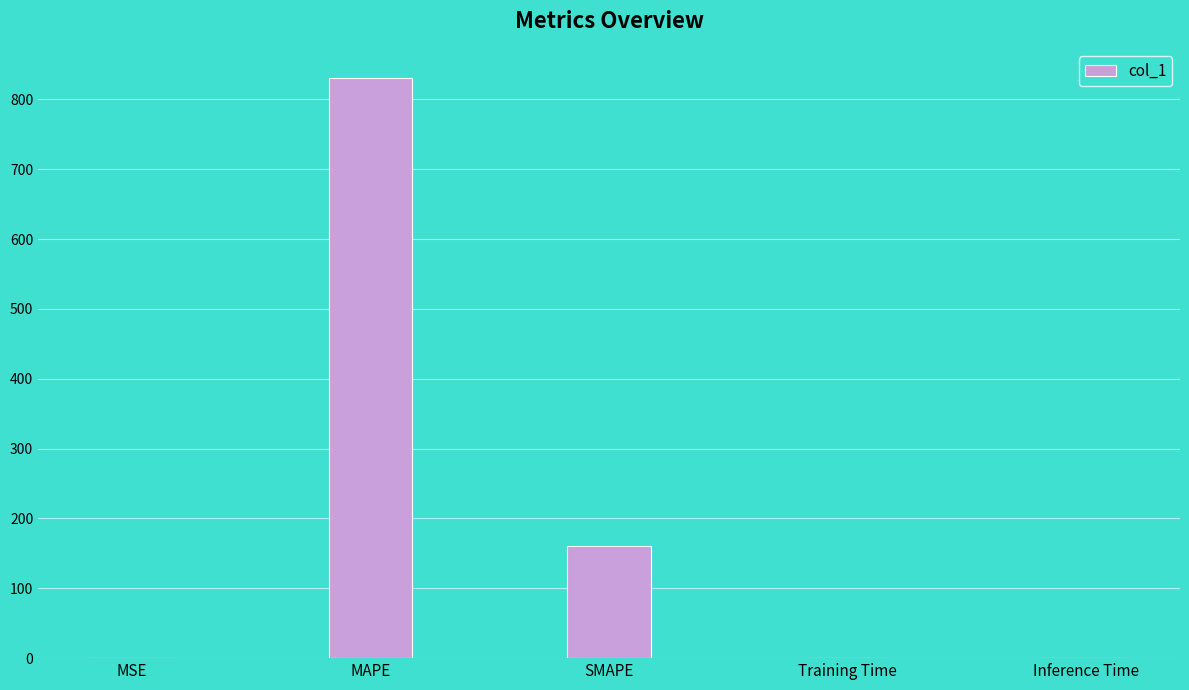

What is the approximate value at MAPE?

830.8